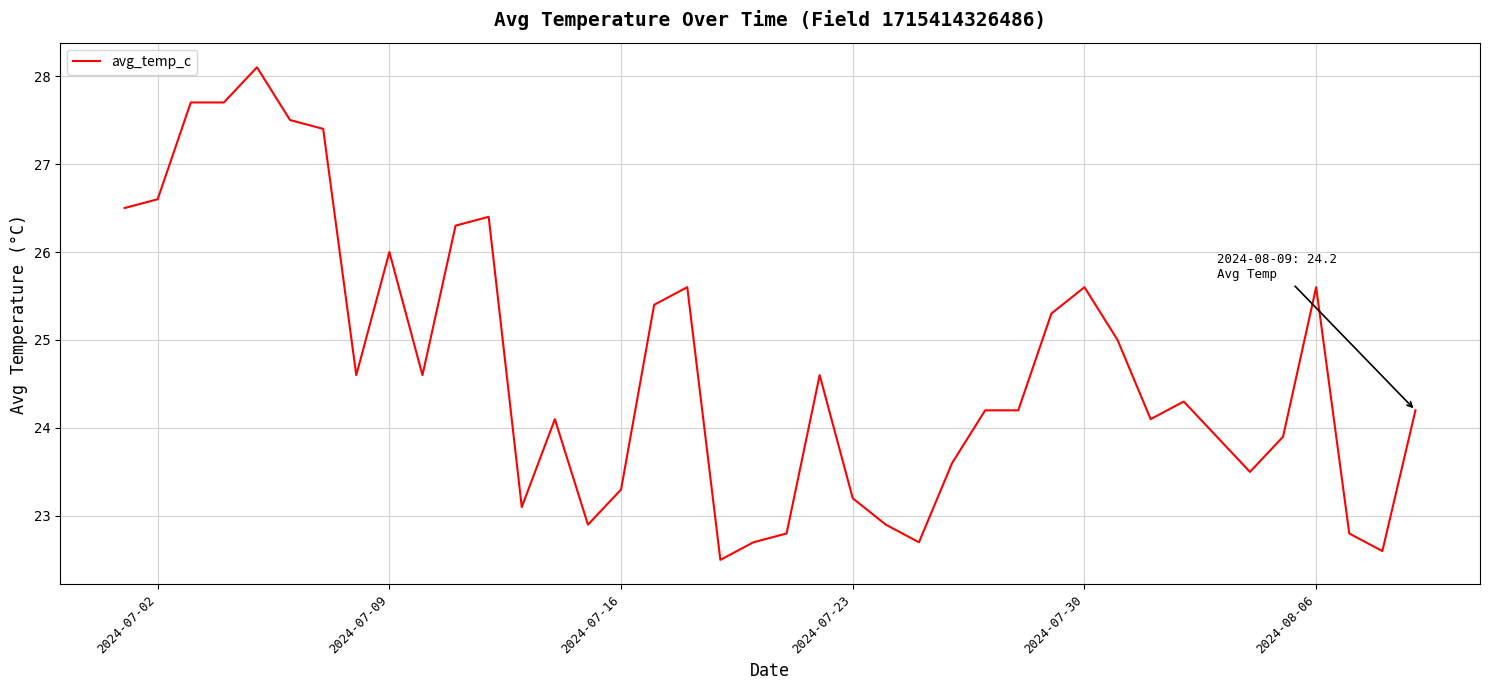

Reading left to right, what are all the values shown in this chart?

26.5	26.6	27.7	27.7	28.1	27.5	27.4	24.6	26.0	24.6	26.3	26.4	23.1	24.1	22.9	23.3	25.4	25.6	22.5	22.7	22.8	24.6	23.2	22.9	22.7	23.6	24.2	24.2	25.3	25.6	25.0	24.1	24.3	23.9	23.5	23.9	25.6	22.8	22.6	24.2